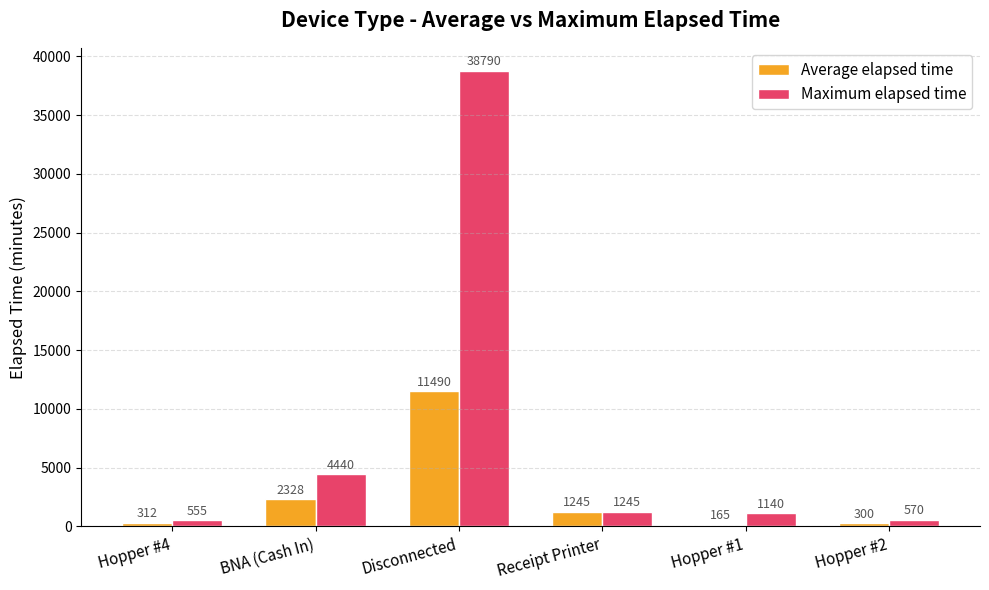

What is the label of the 3rd bar from the right?

Receipt Printer